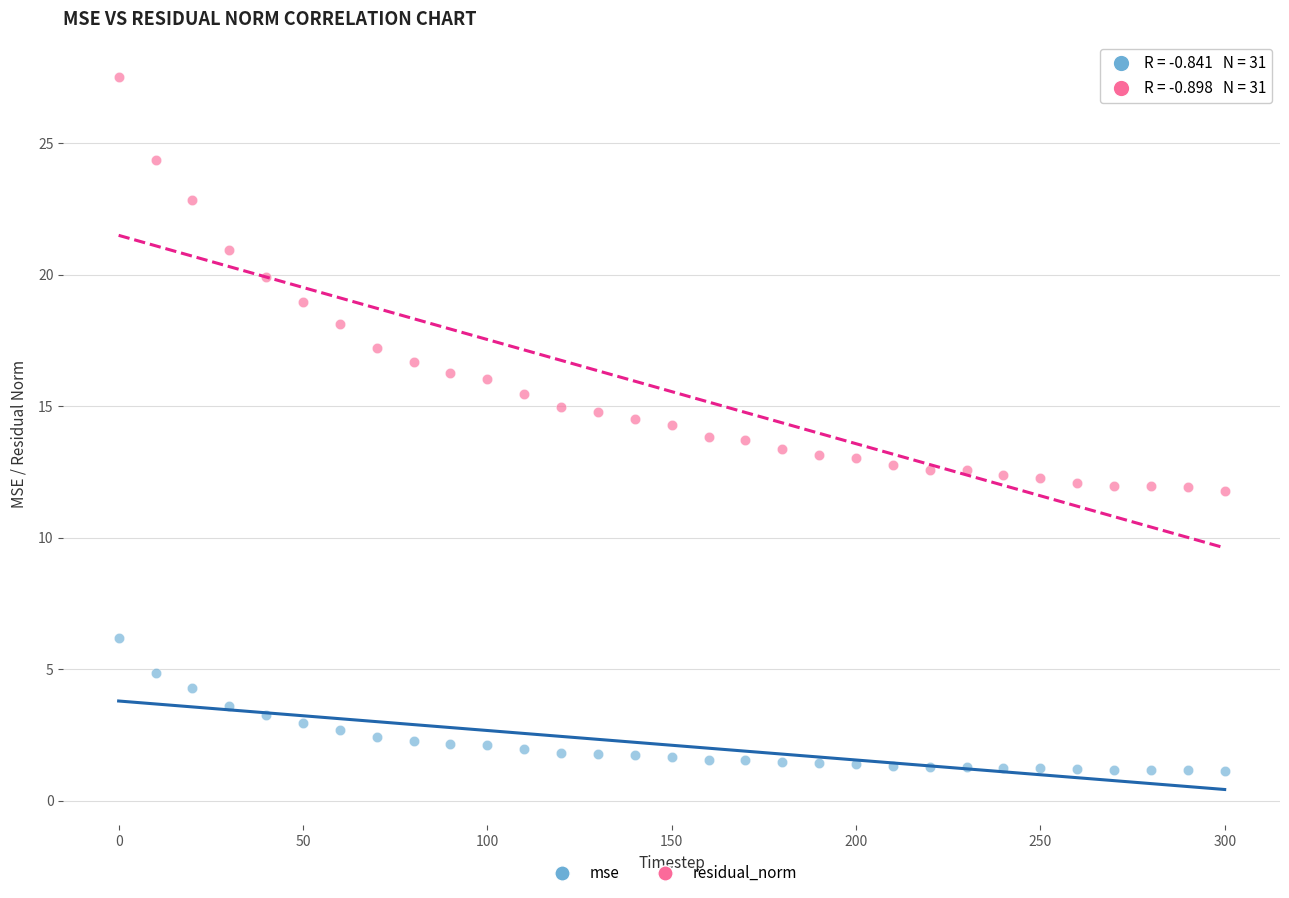

What are all the series names shown in the legend?

mse, residual_norm